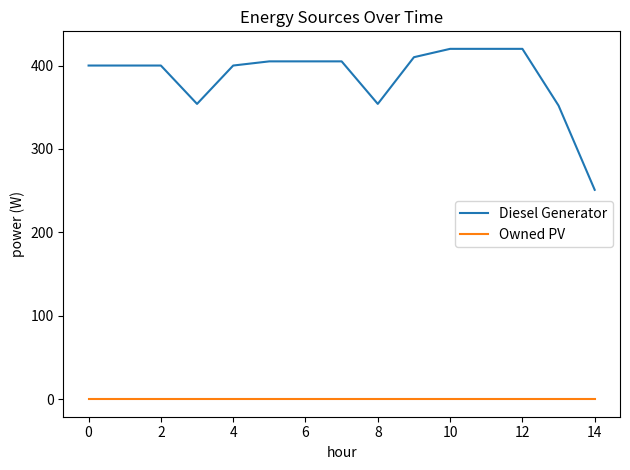

True or false: Owned PV and Diesel Generator cross at least once.

False